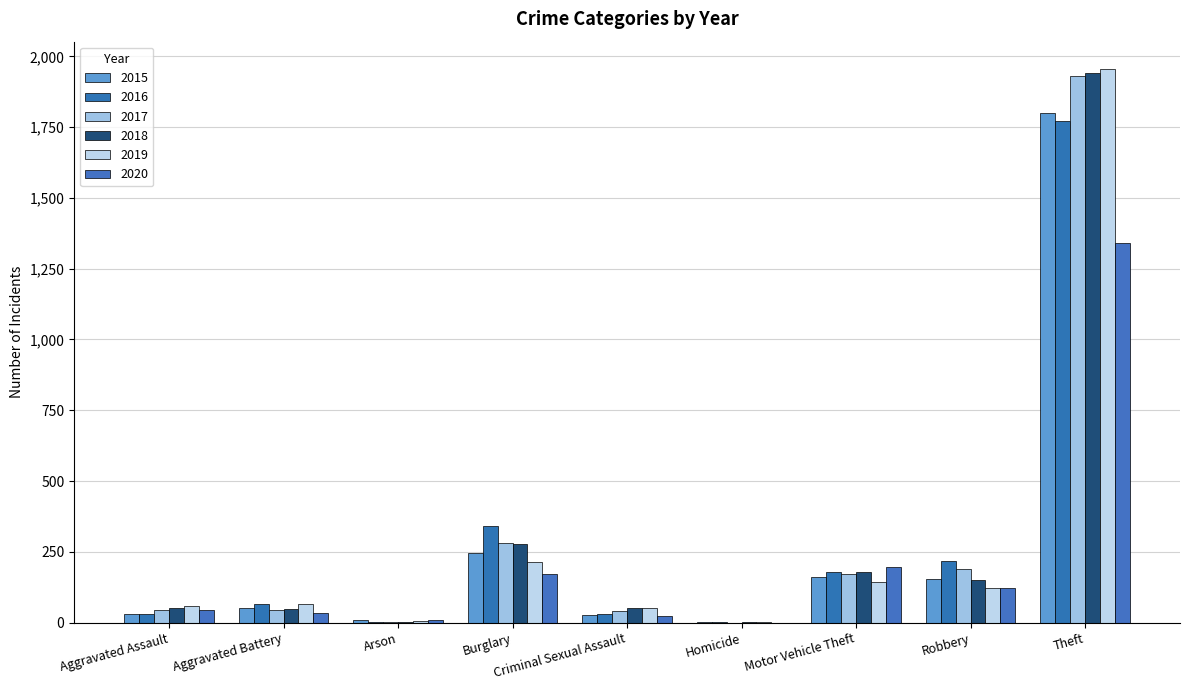

At Aggravated Assault, list the series in order from largest to smallest.

2019, 2018, 2017, 2020, 2016, 2015